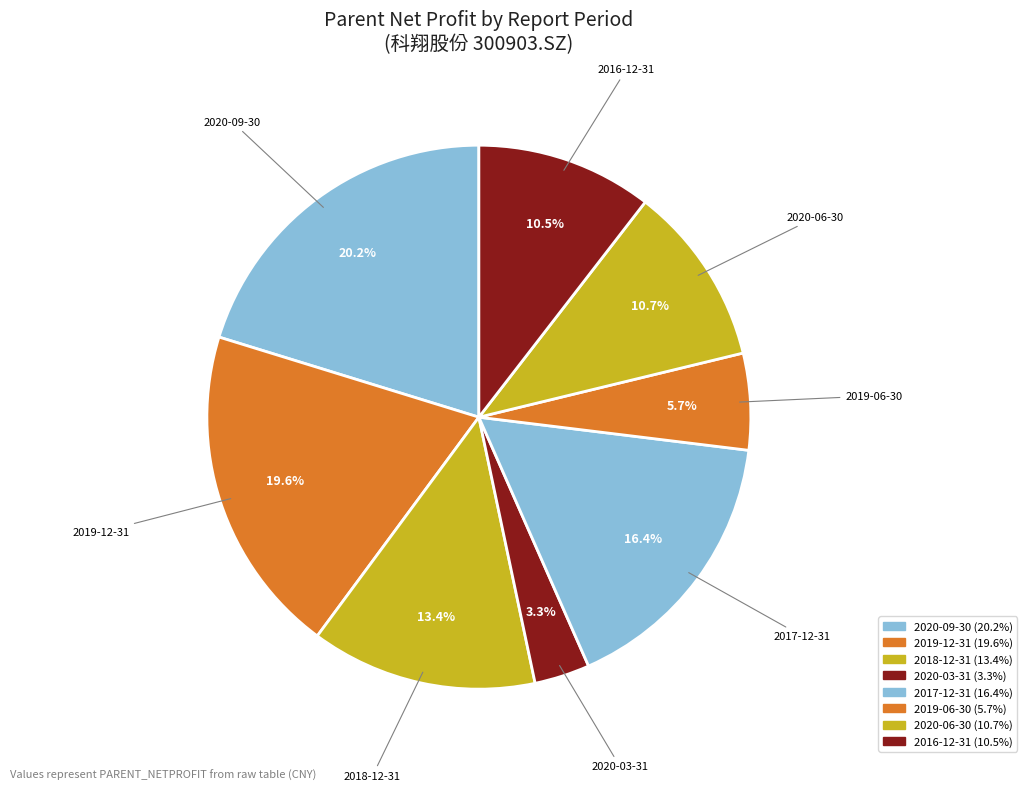

Count the number of slices in the pie.

8